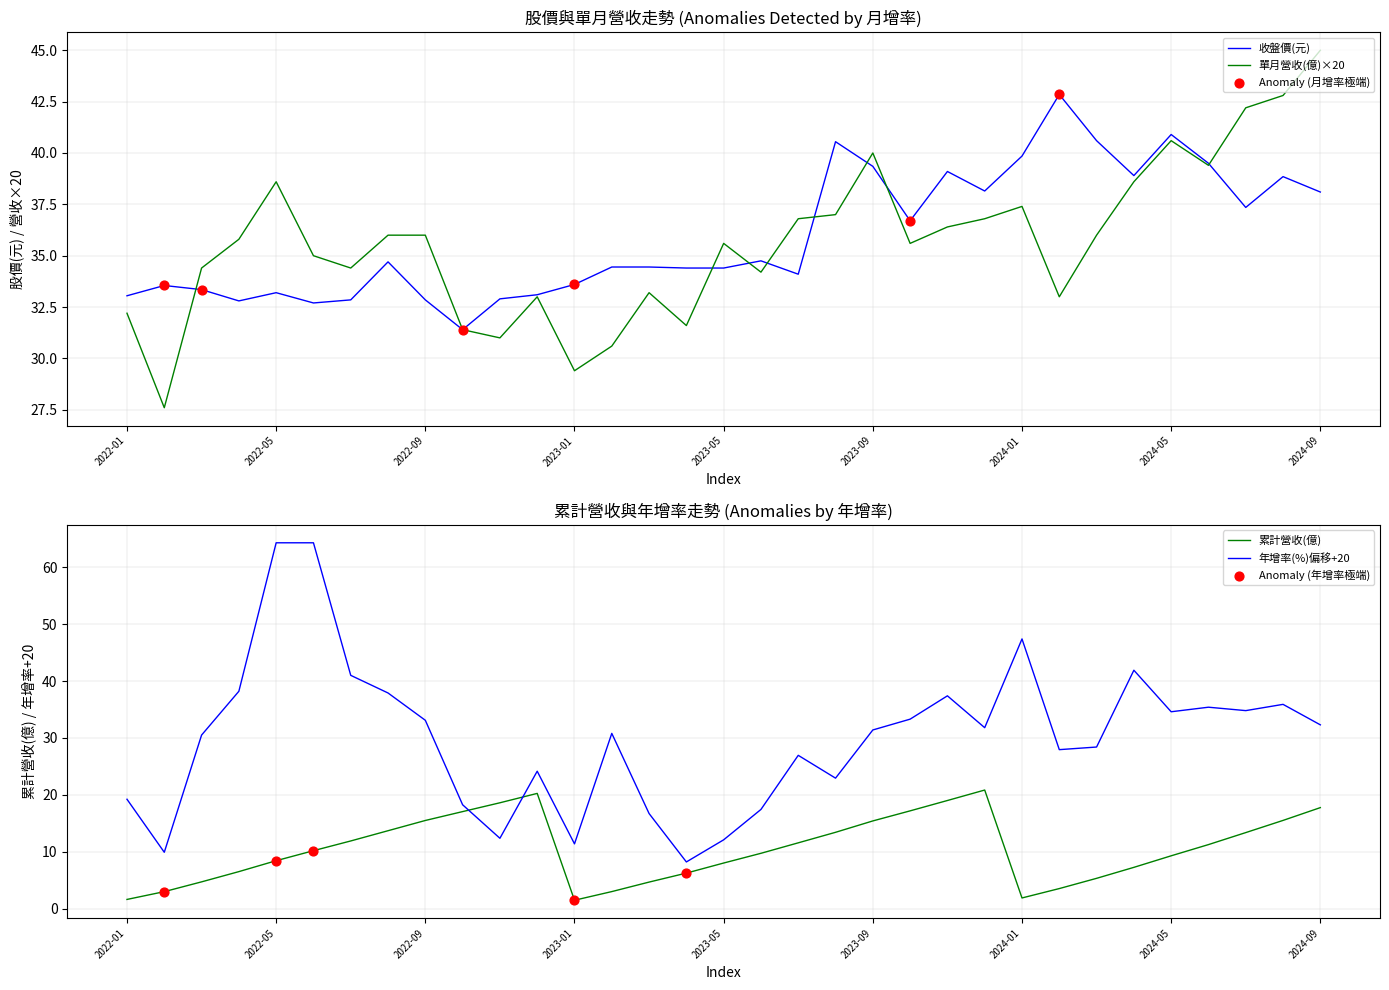

At which category is the sum across all series the highest?

2022-05